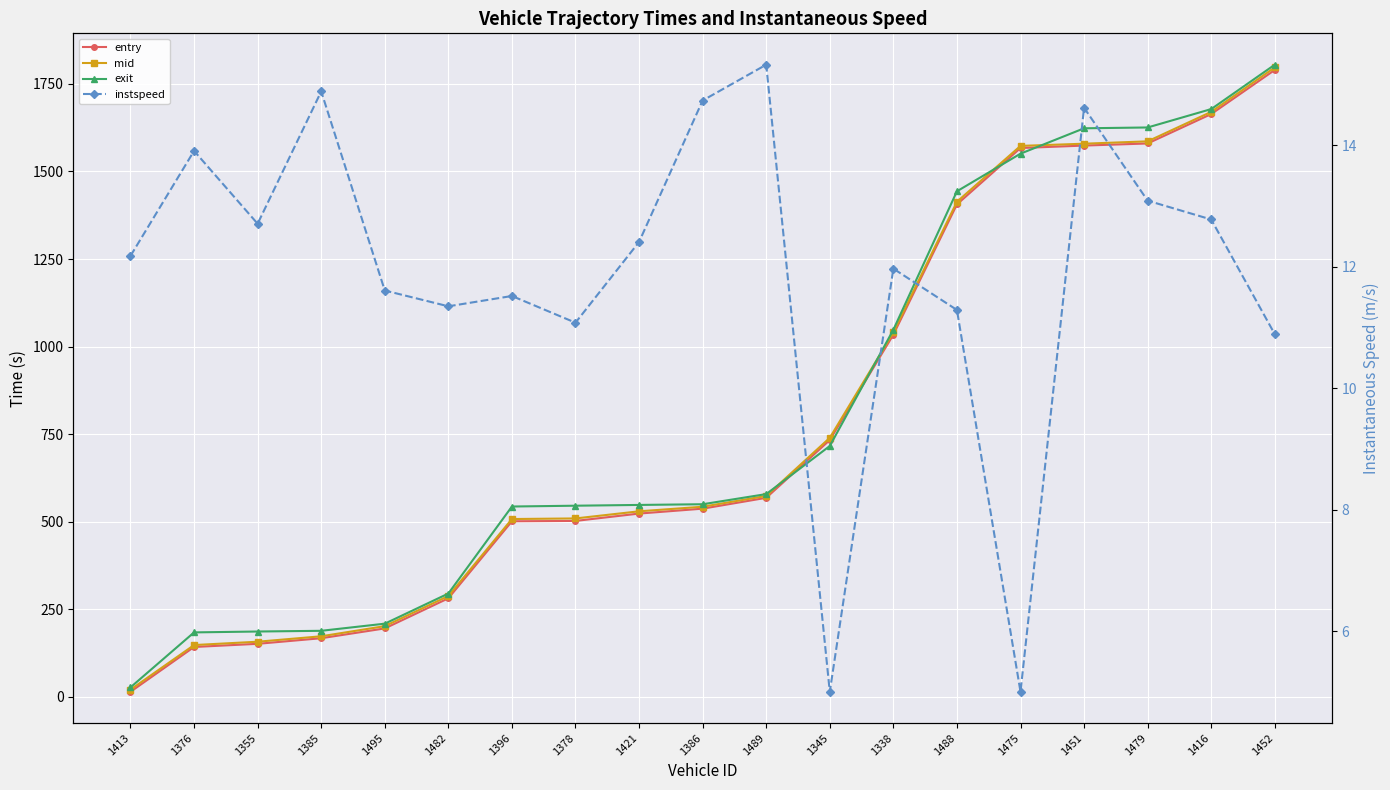

What is the greatest value displayed?

1805.0